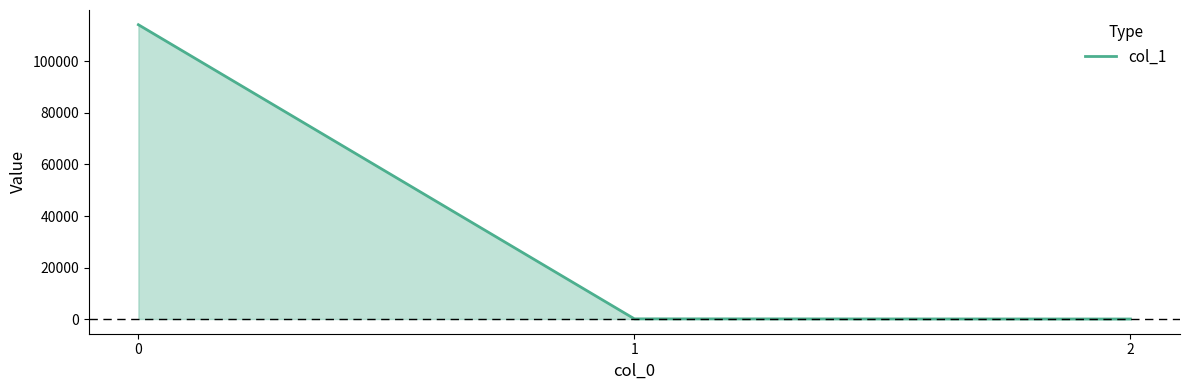

What is the change in value from 0 to 1?

-114220.0